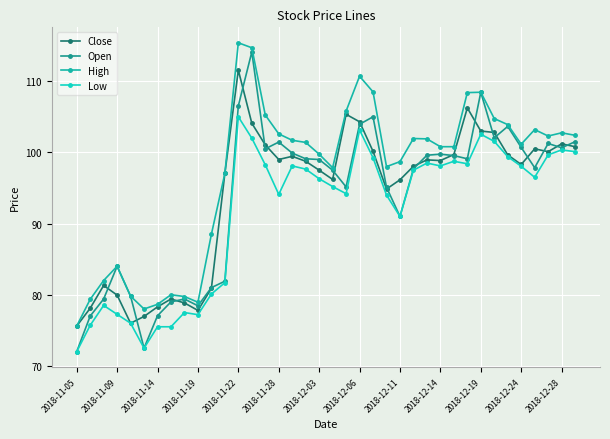

What is the value of the Open point at the 26th from the left?

97.7